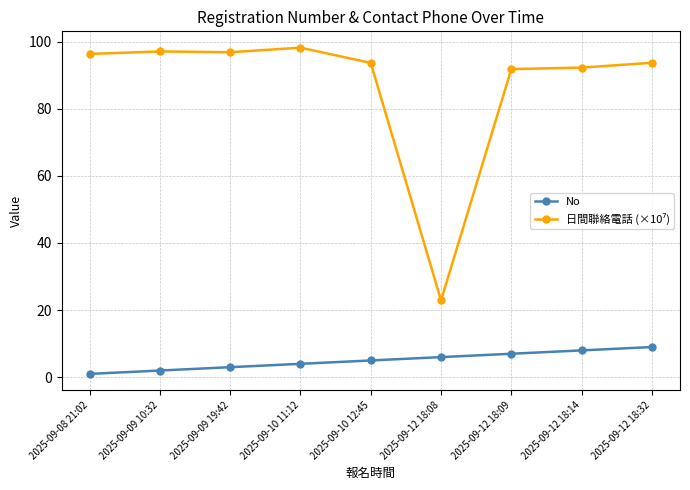

The No series shows 4.0 at 2025-09-10 11:12. True or false?

True